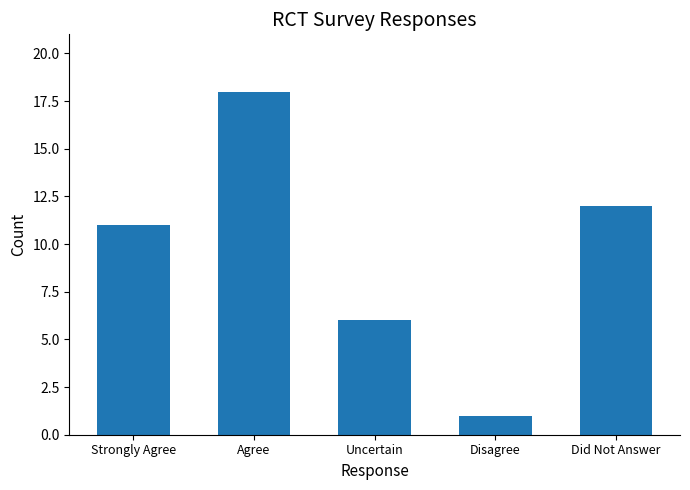

What is the difference between the values at Disagree and Strongly Agree?

10